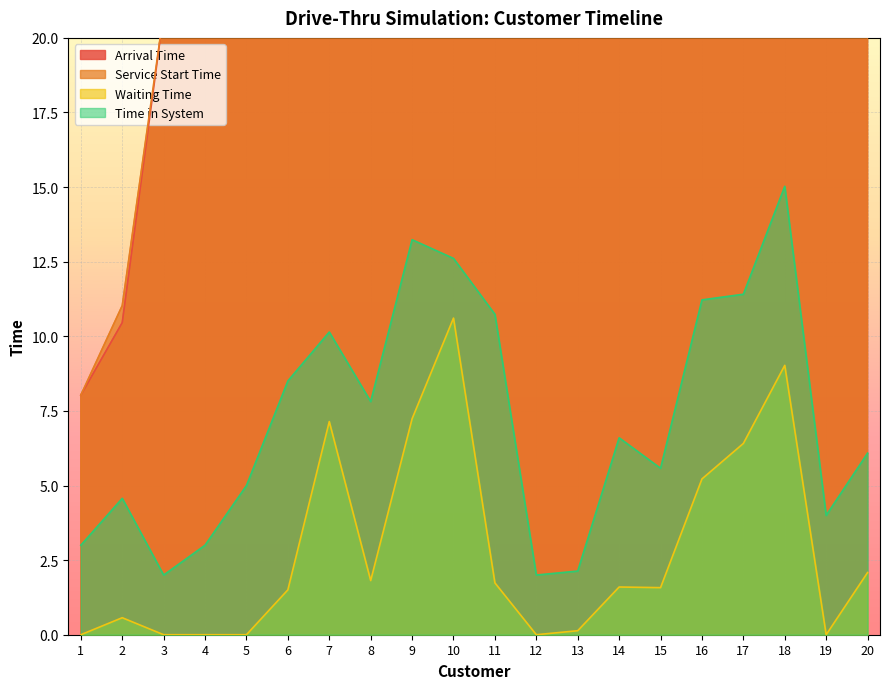

Reading left to right, extract all data points from this chart.

Arrival Time: 8.0	10.5	20.8	25.9	33.9	37.4	38.8	47.1	47.7	50.3	61.2	88.8	90.7	91.2	96.3	96.6	101.4	103.8	119.3	121.2
Service Start Time: 8.0	11.0	20.8	25.9	33.9	38.9	45.9	48.9	54.9	60.9	62.9	88.8	90.8	92.8	97.8	101.8	107.8	112.8	119.3	123.3
Waiting Time: 0.0	0.6	0.0	0.0	0.0	1.5	7.1	1.8	7.2	10.6	1.7	0.0	0.1	1.6	1.6	5.2	6.4	9.0	0.0	2.1
Time in System: 3.0	4.6	2.0	3.0	5.0	8.5	10.1	7.8	13.2	12.6	10.7	2.0	2.1	6.6	5.6	11.2	11.4	15.0	4.0	6.1